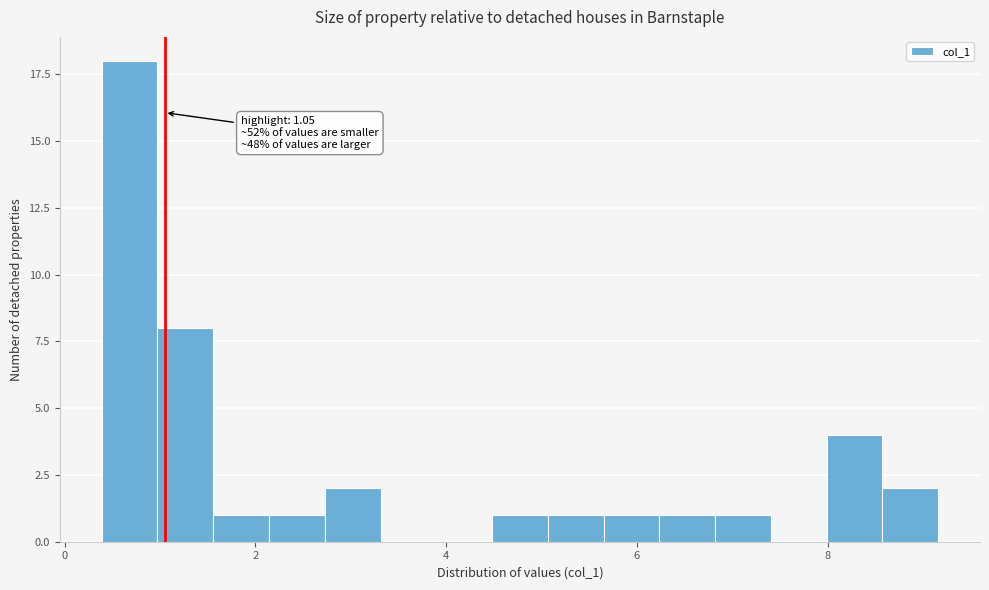

Read against the x-axis, roughly where is the centre of the tallest bar?

0.6